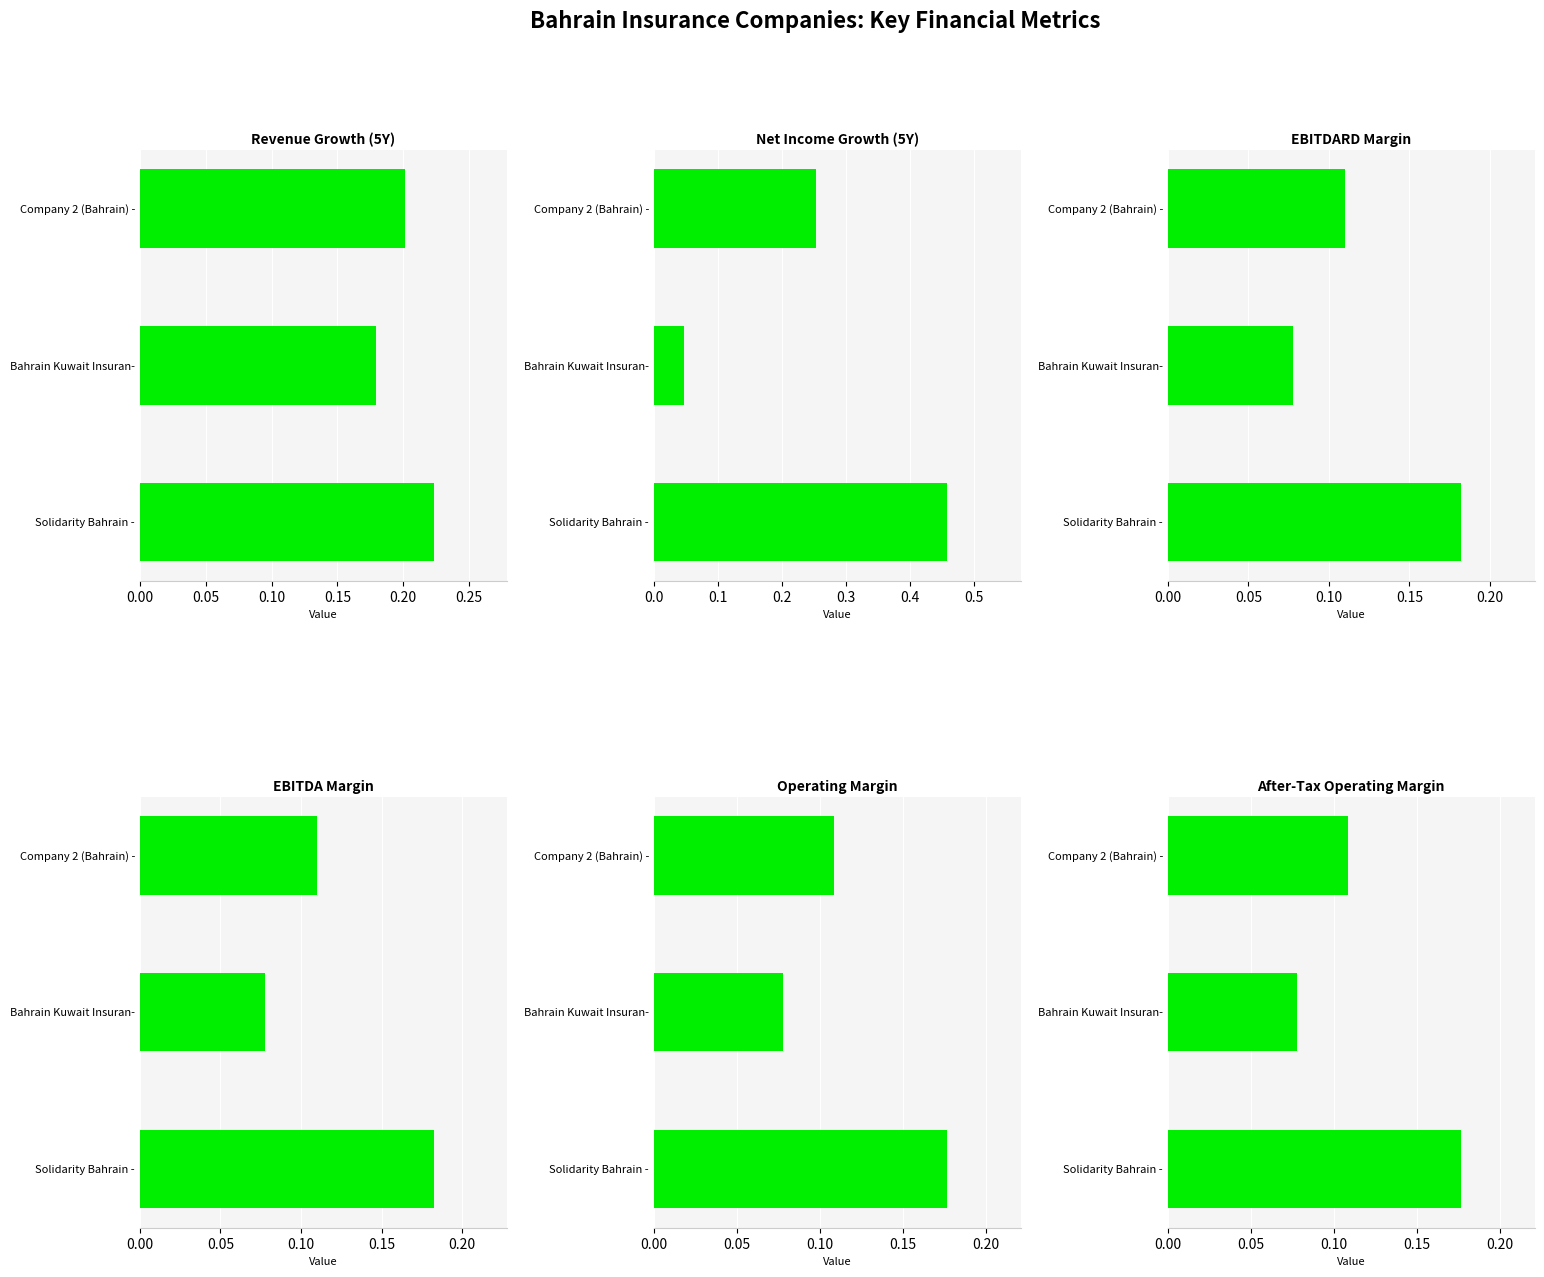

What is the value of the after_tax_operating_margin bar at the 2nd from the left?

0.1